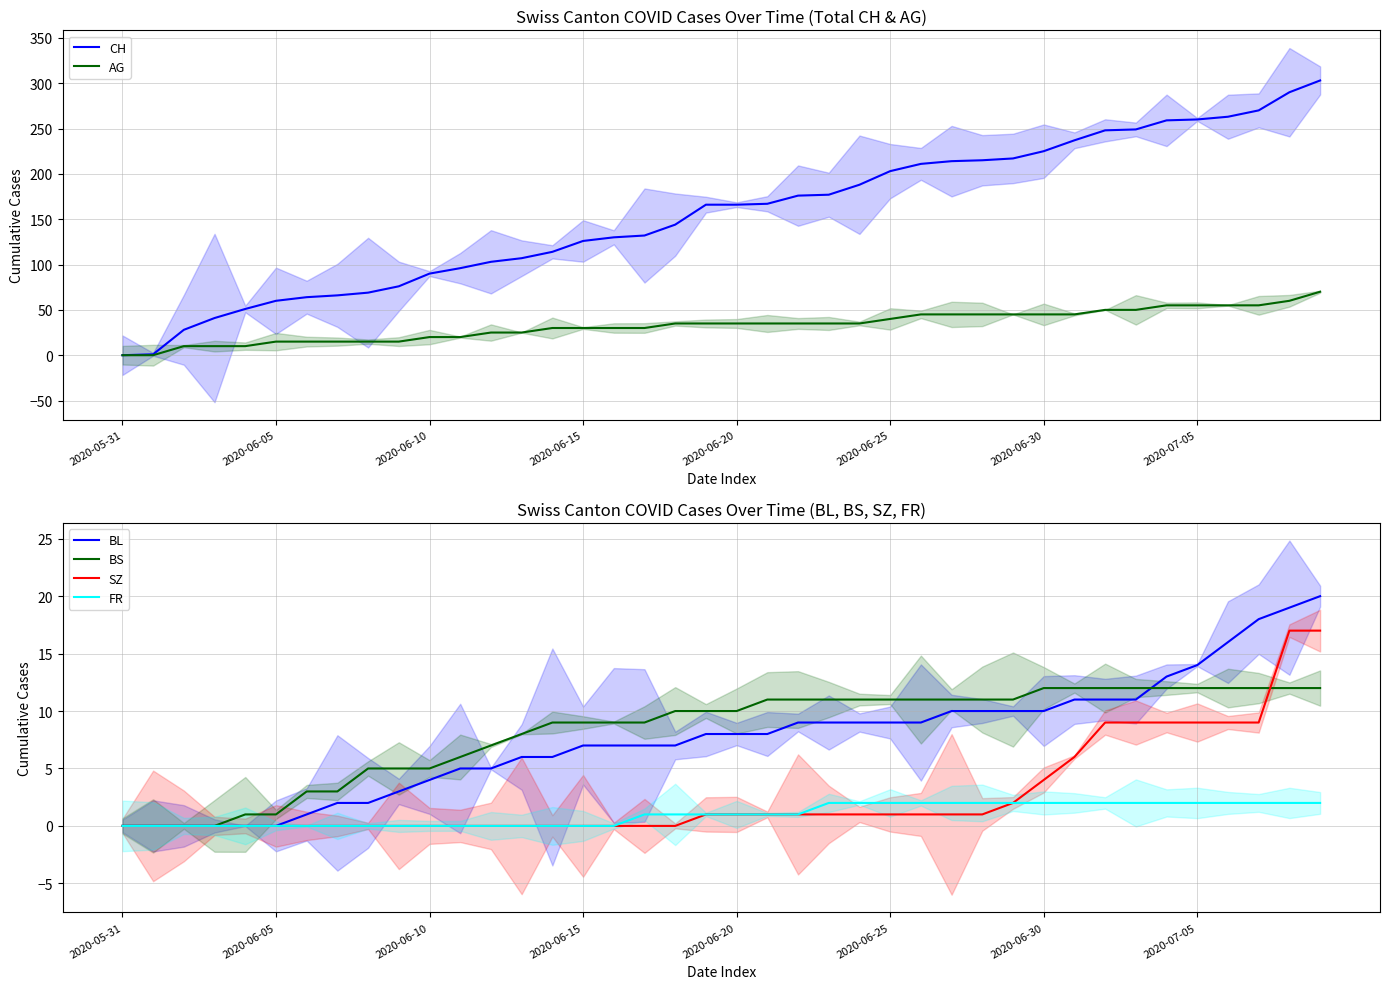

Read the AG value at 15.

30